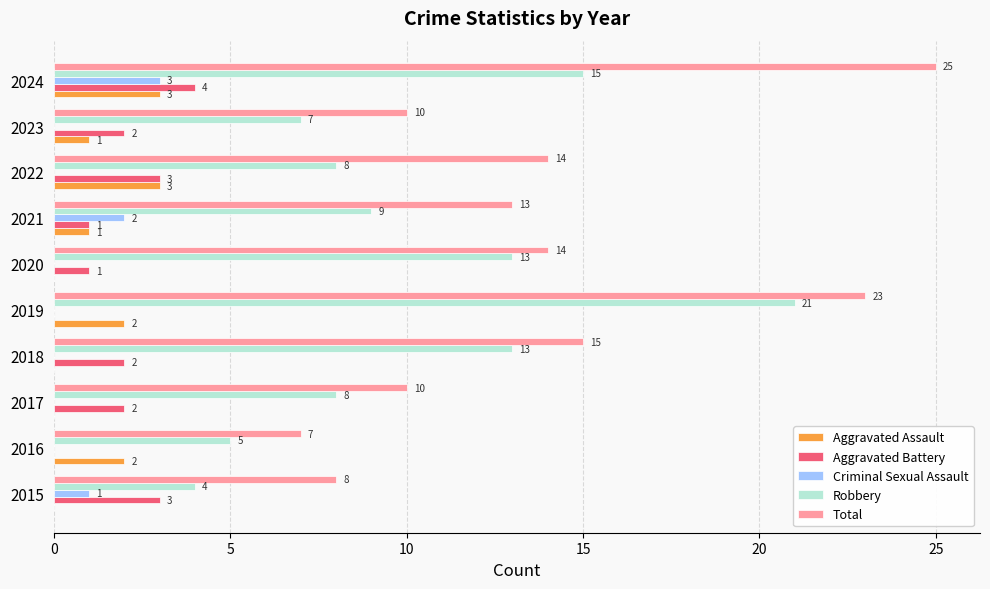

What is the greatest value displayed?

25